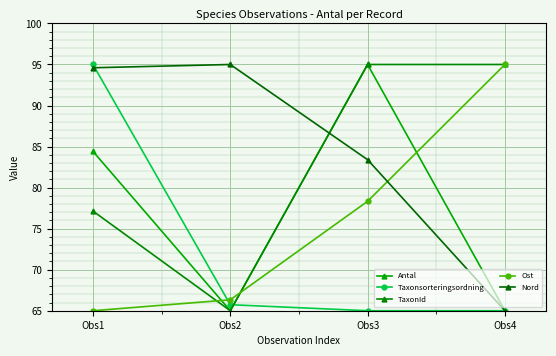

What is the lowest value of the TaxonId series?

65.0